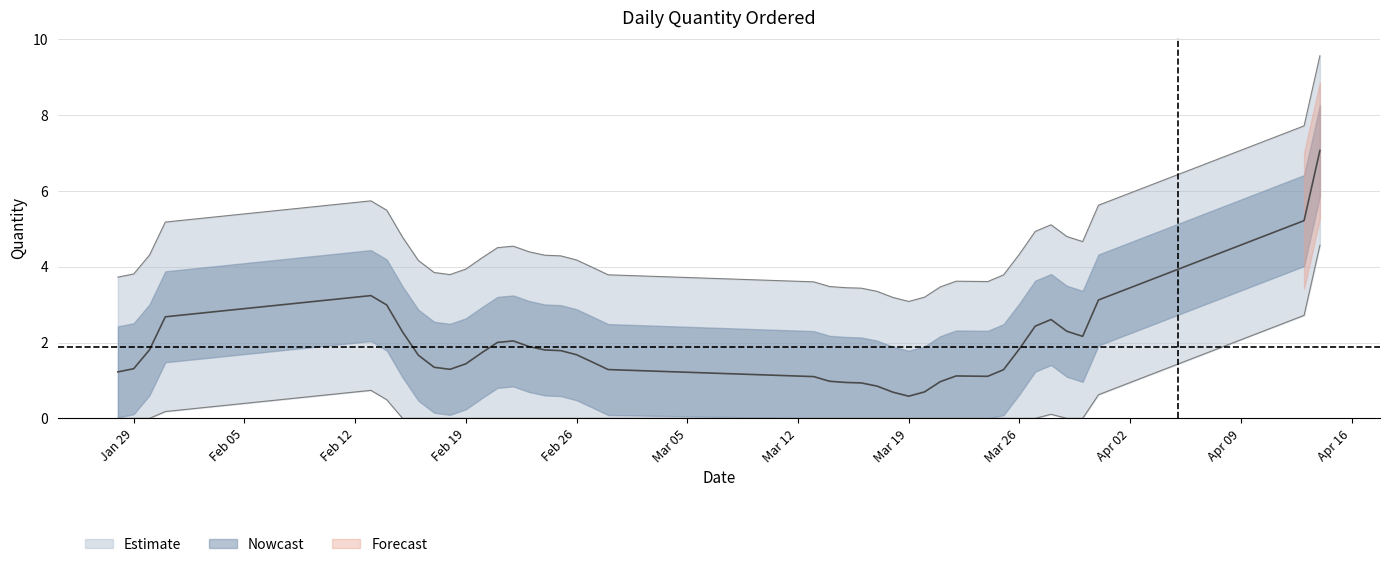

Where does the data first go above 1?

2018-01-28